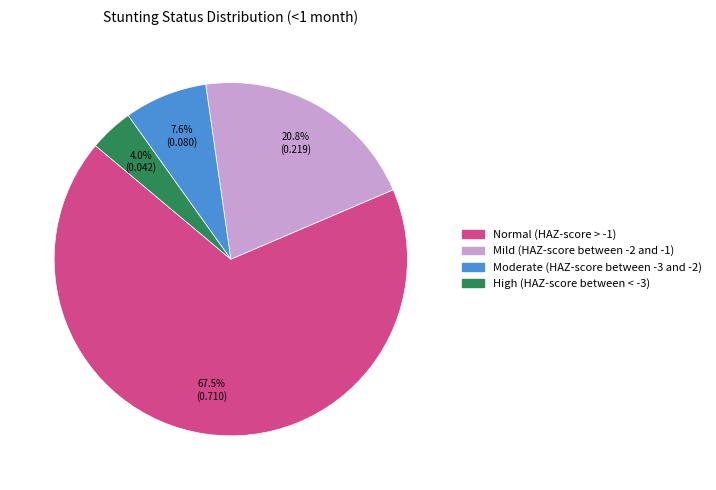

What is the total percentage of High (HAZ-score between < -3) and Normal (HAZ-score > -1)?

71.6%